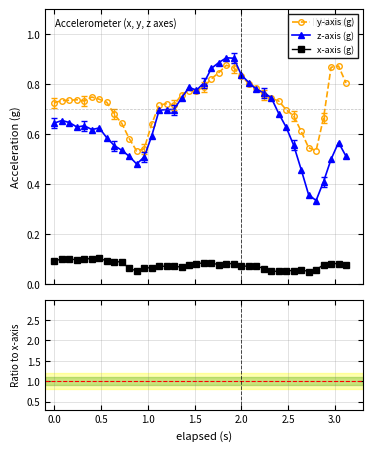

True or false: y-axis (g) and x-axis (g) intersect in this chart.

False